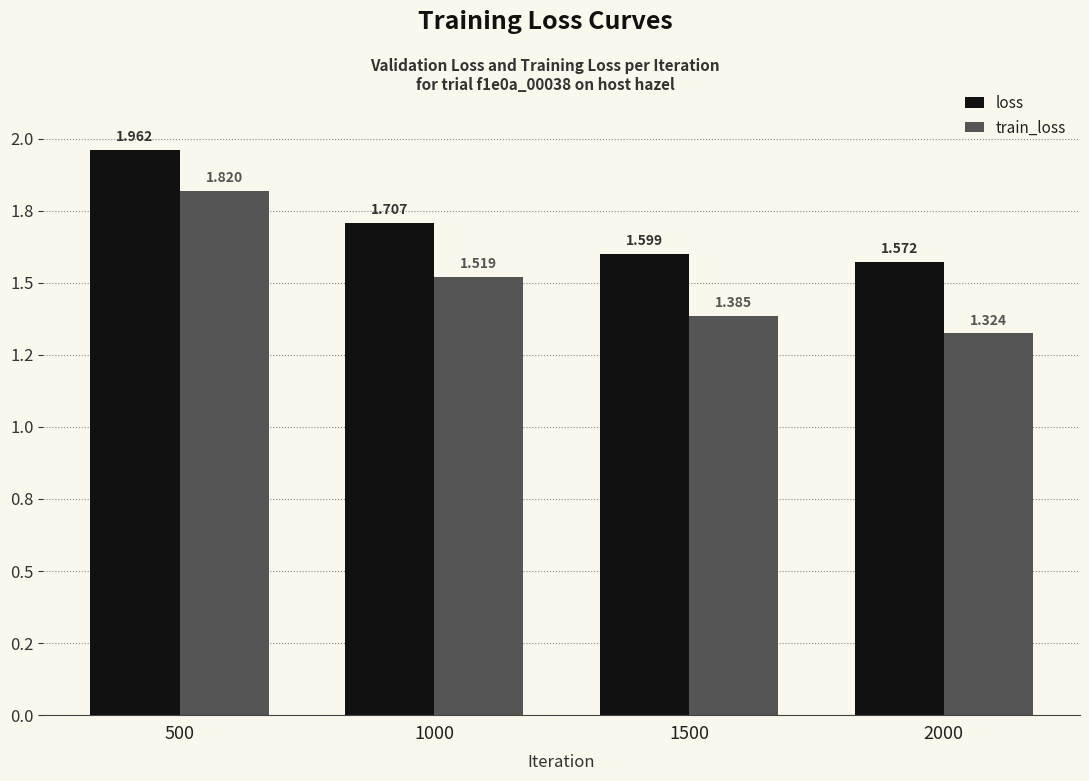

Which has a higher value, 1500 or 2000?

1500